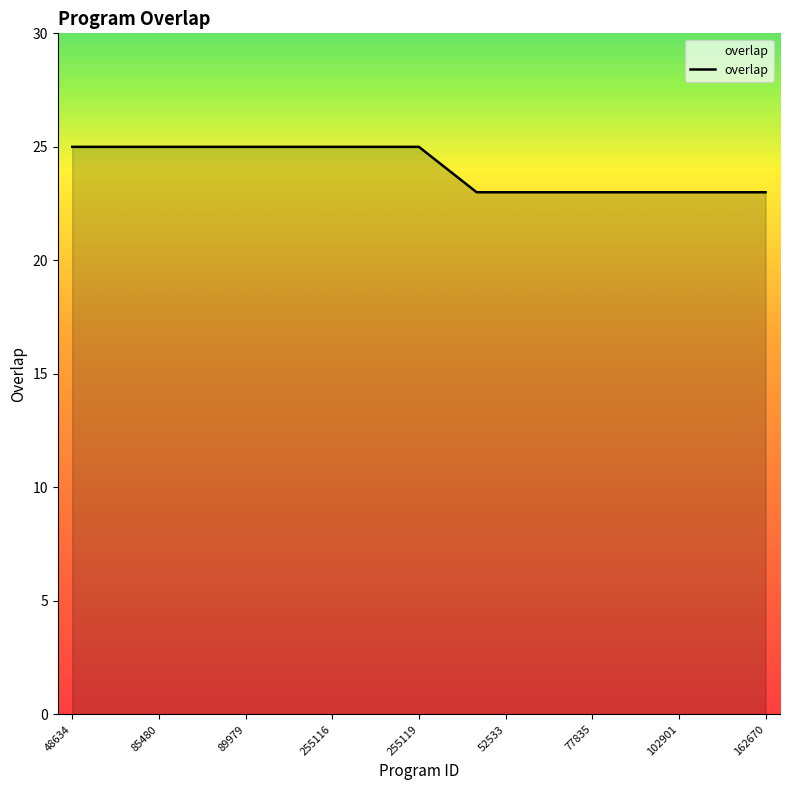

What is the greatest value displayed?

25